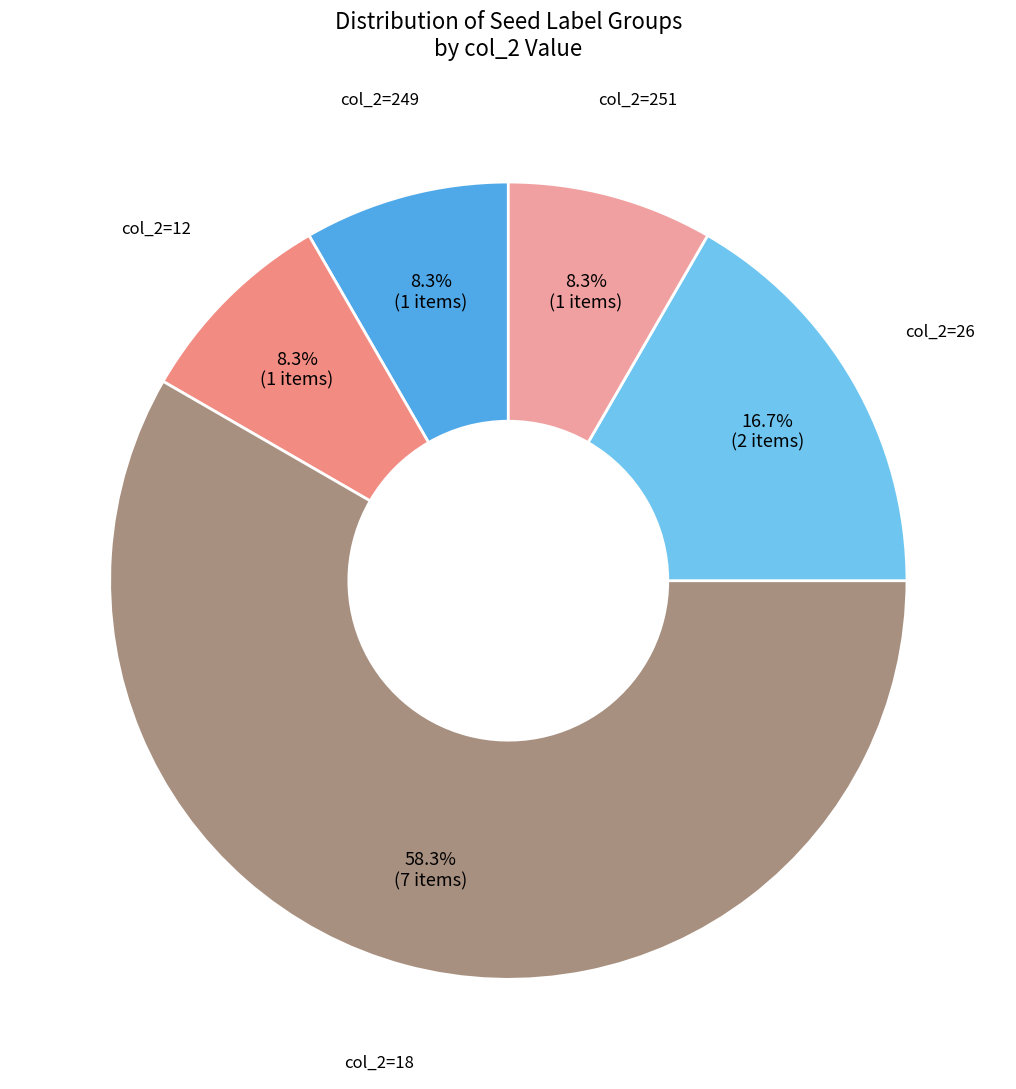

Does any single category account for the majority?

Yes